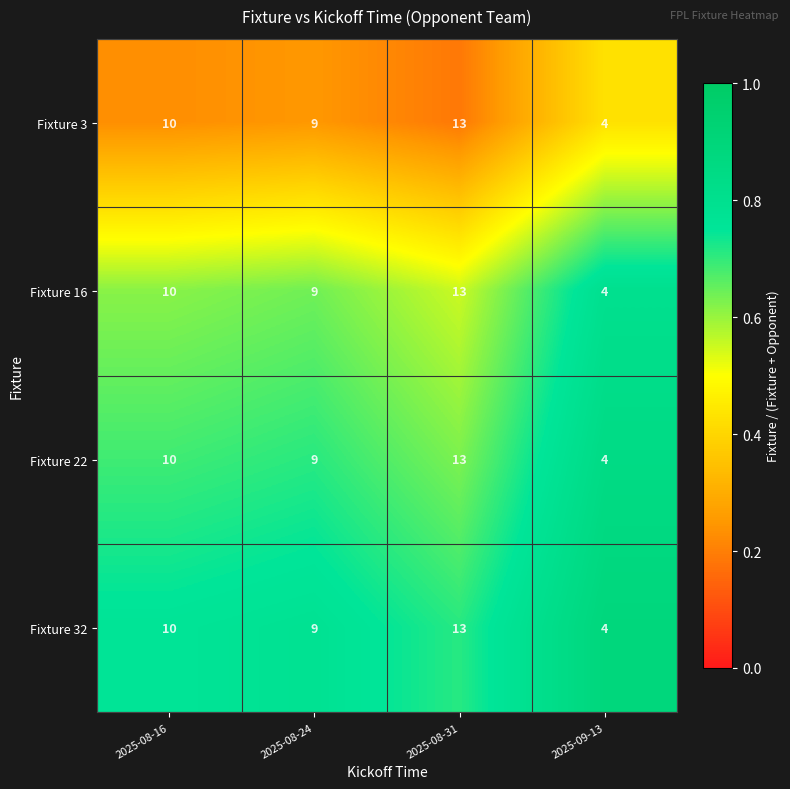

Where is Fixture 32 nearest to the value 8?

2025-08-24